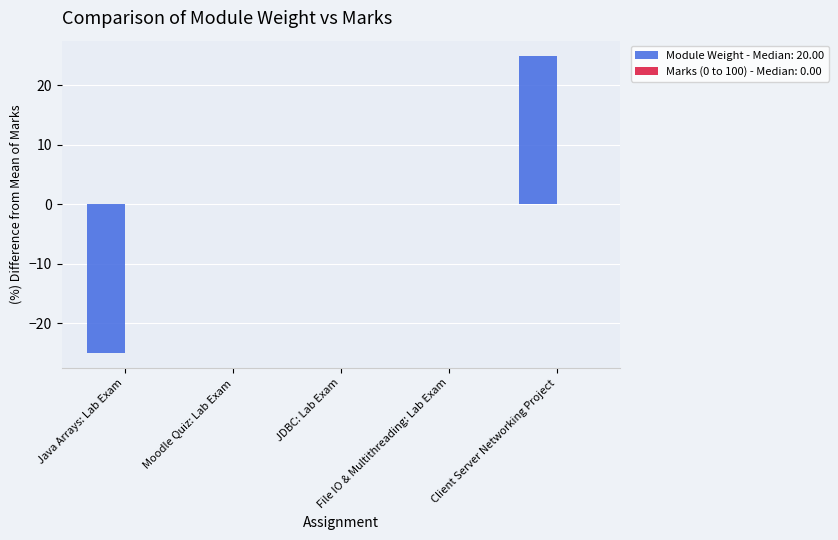

Are the bars grouped side by side (vs. stacked)?

No